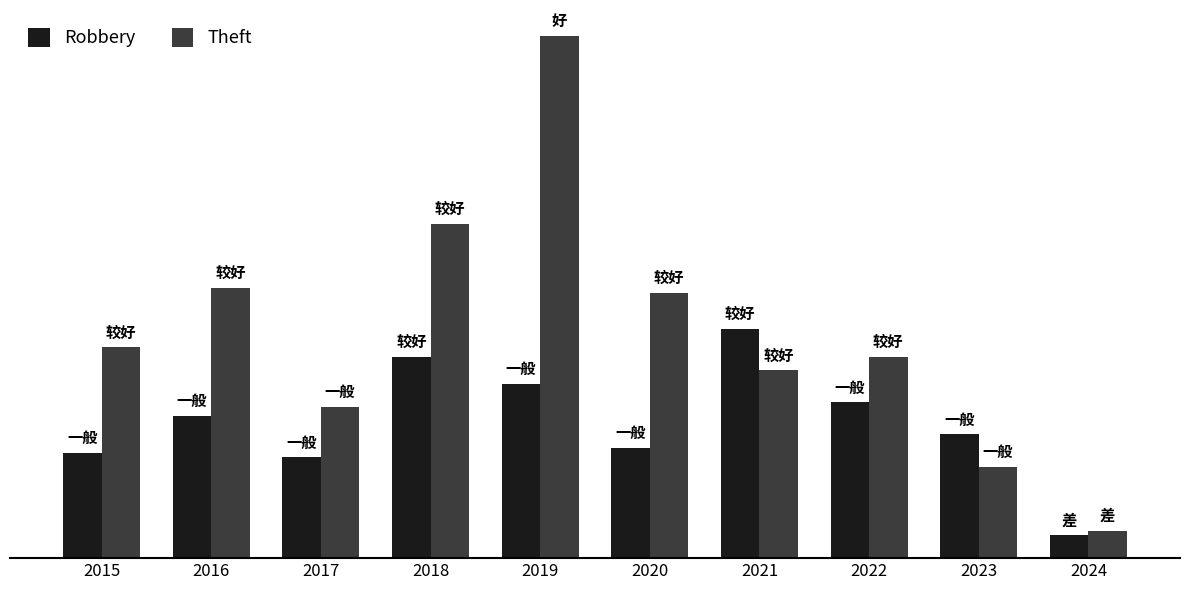

Are the bars horizontal?

No